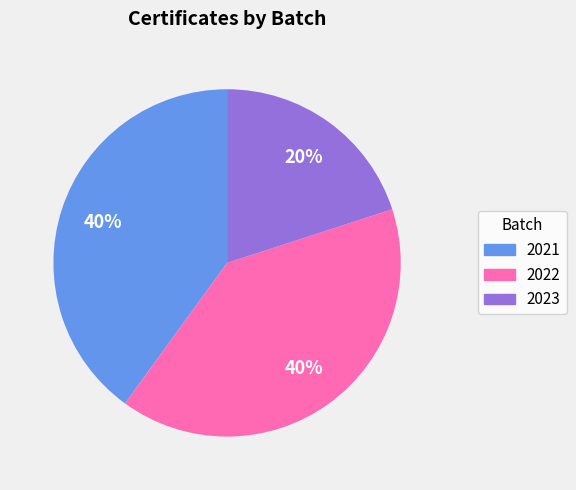

Does 2022 represent more than half of the total?

No